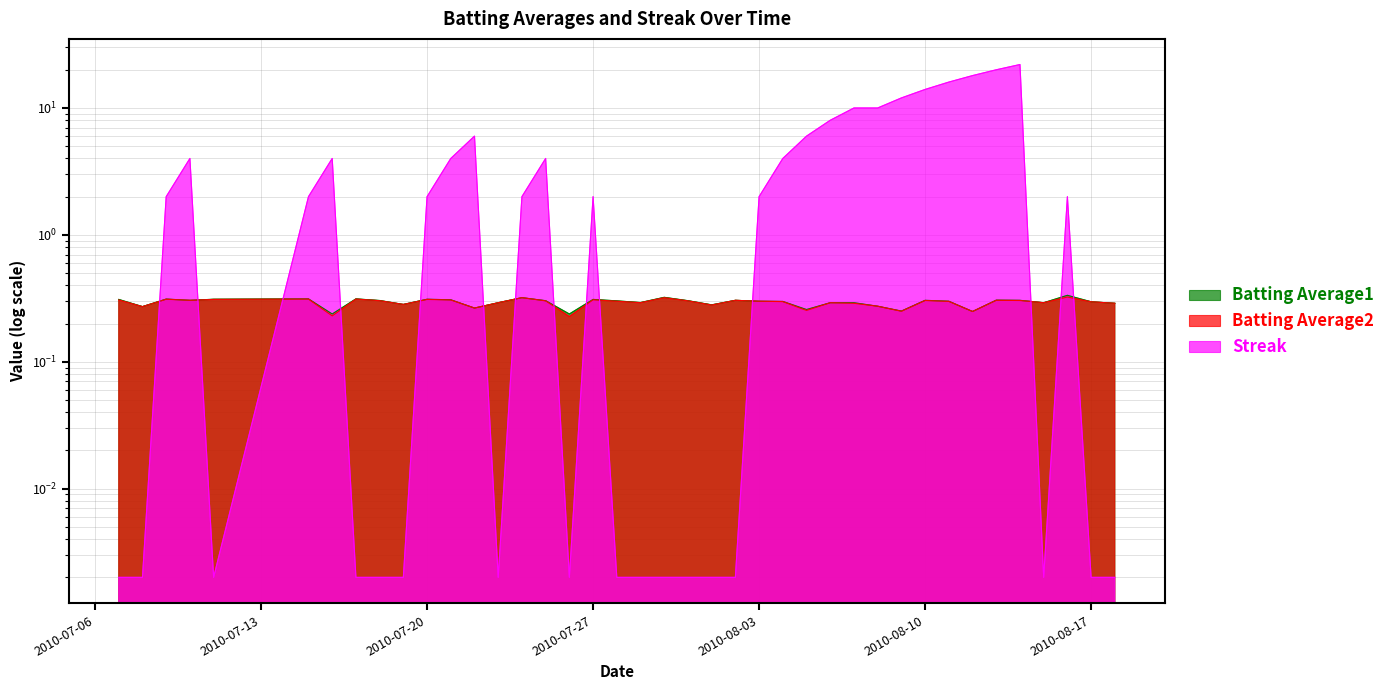

What are all the series names shown in the legend?

Batting Average1, Batting Average2, Streak